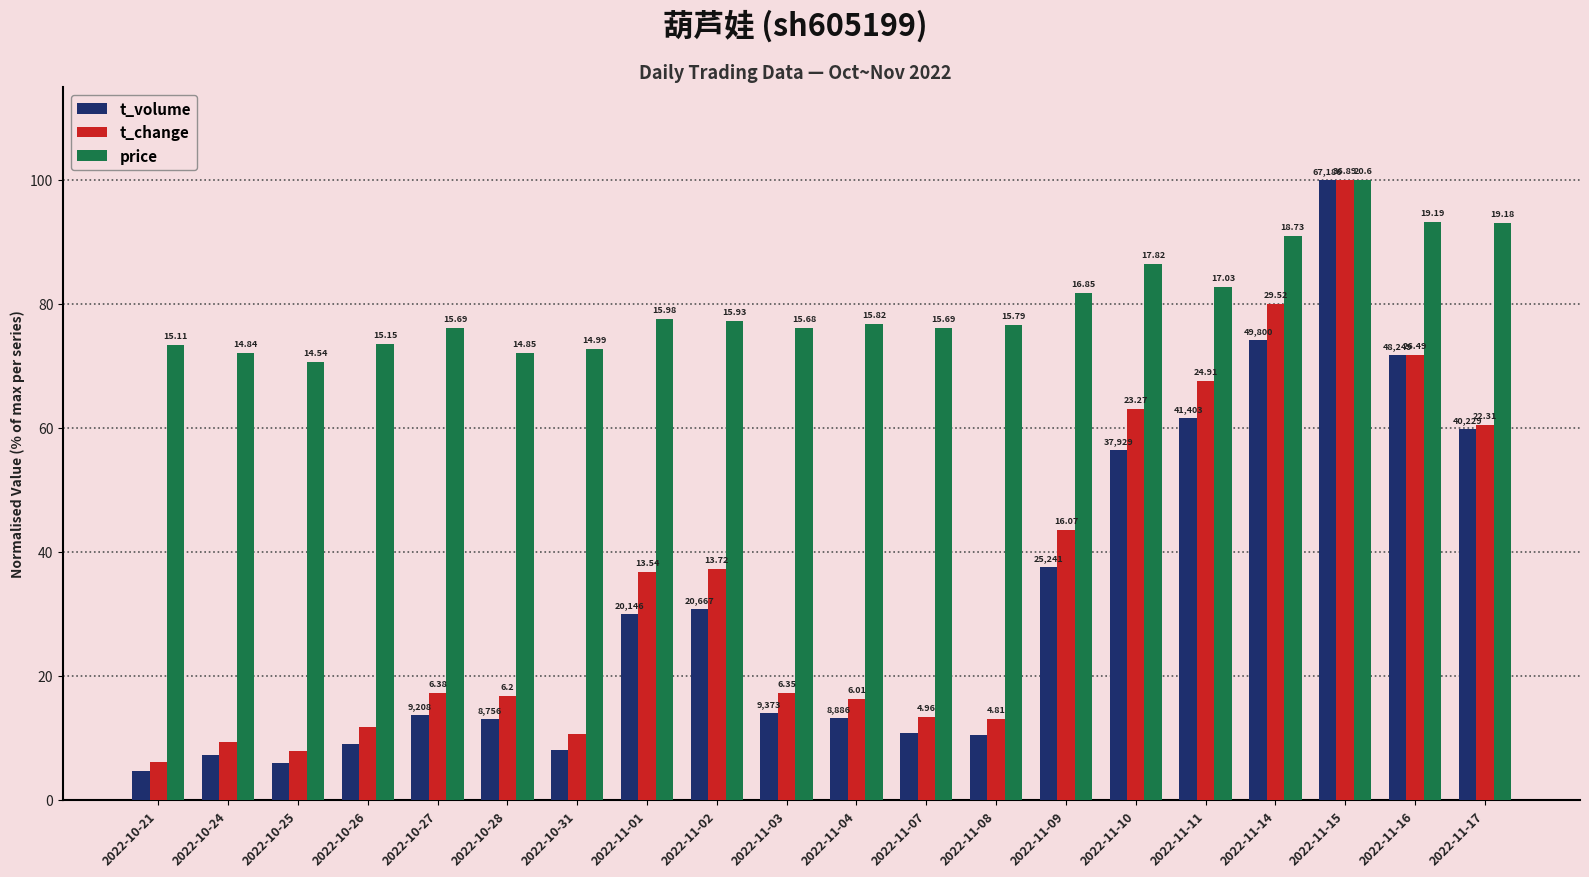

What are all the series names shown in the legend?

t_volume, t_change, price